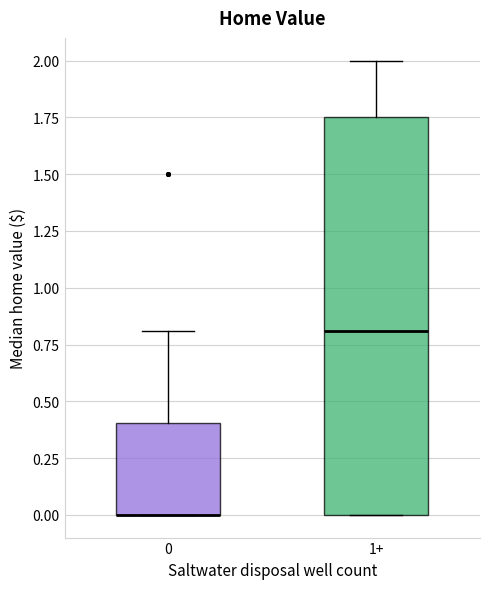

Reading left to right, transcribe this box plot: for each box, give where its median line is, the range the box spans, and where its two whiskers end, as read against the y-axis. The values are not printed on the chart, so give them approximately, as read against the axis.

0: median 0.00 (drawn on the box's lower edge), box 0.00 to 0.40, whiskers 0.00 to 0.80
1+: median 0.80, box 0.00 to 1.75, whiskers 0.00 to 2.00